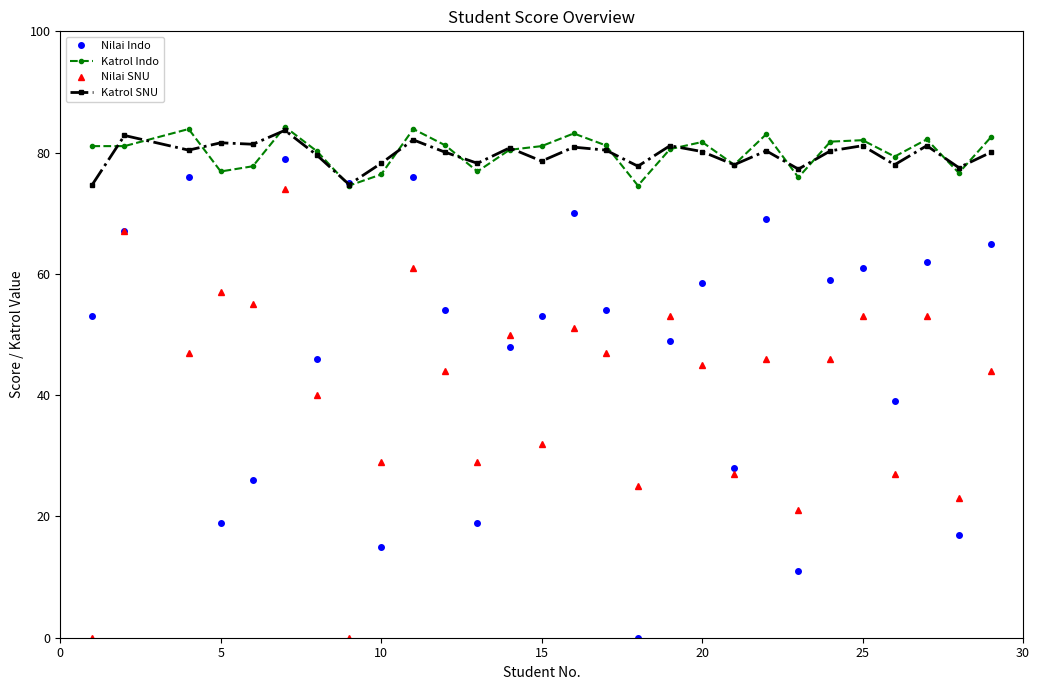

Is this an area chart (filled region under the line)?

No